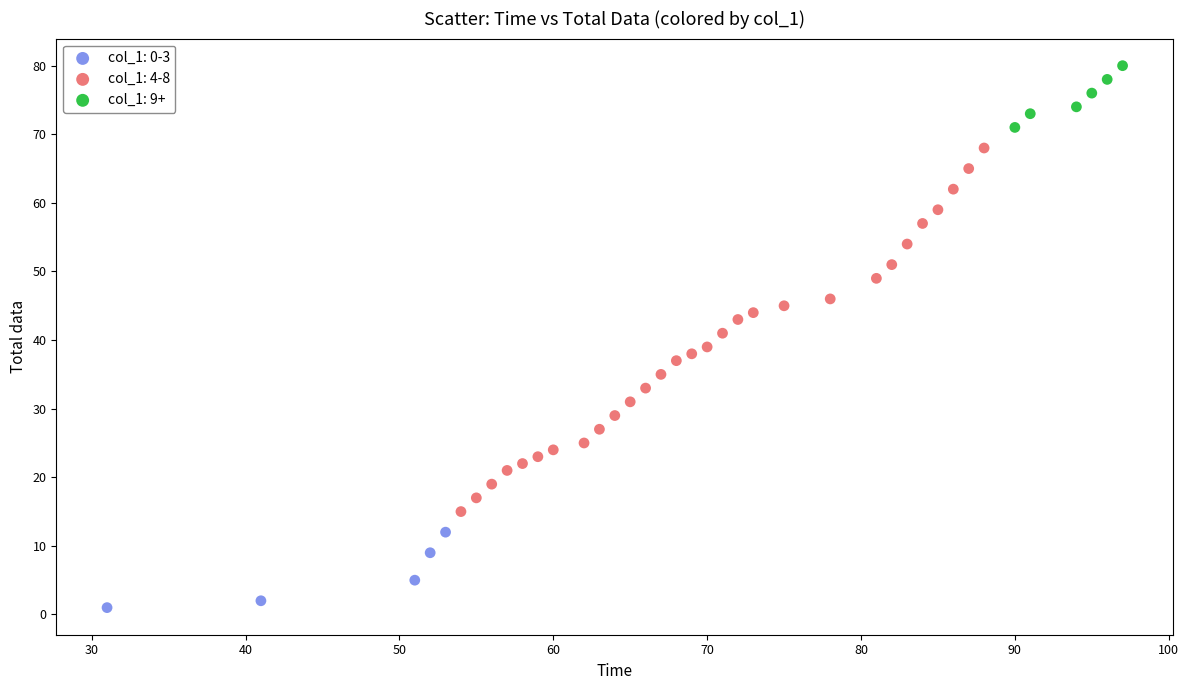

Which series reaches the maximum Y coordinate?

col_1: 9+